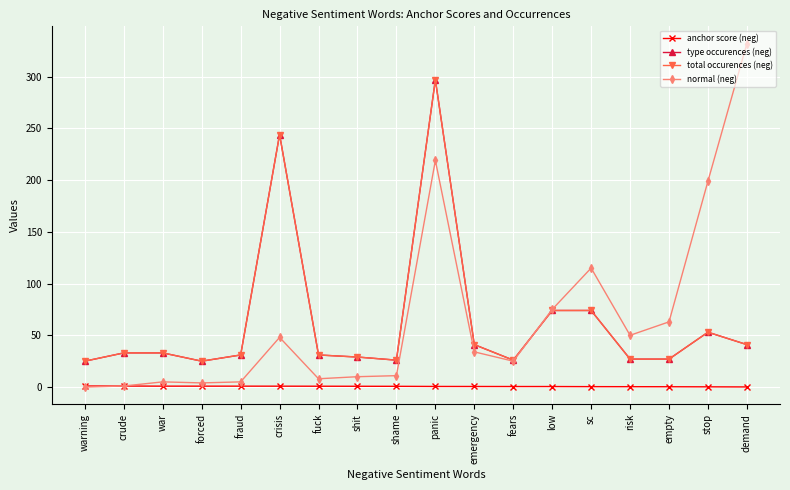

What is the label of the 13th point from the right?

crisis